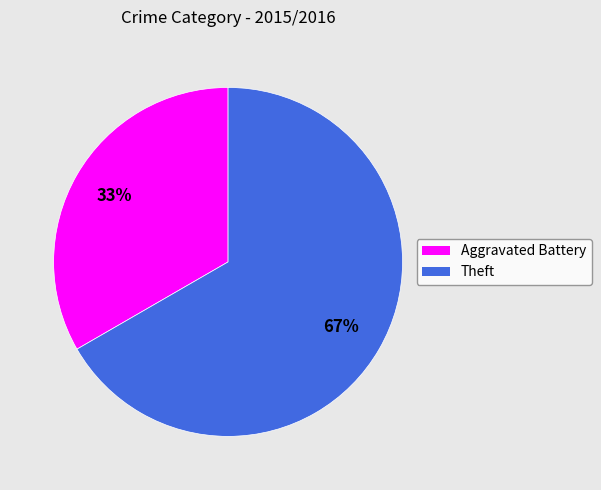

The Aggravated Battery slice represents 33% of the pie. True or false?

True